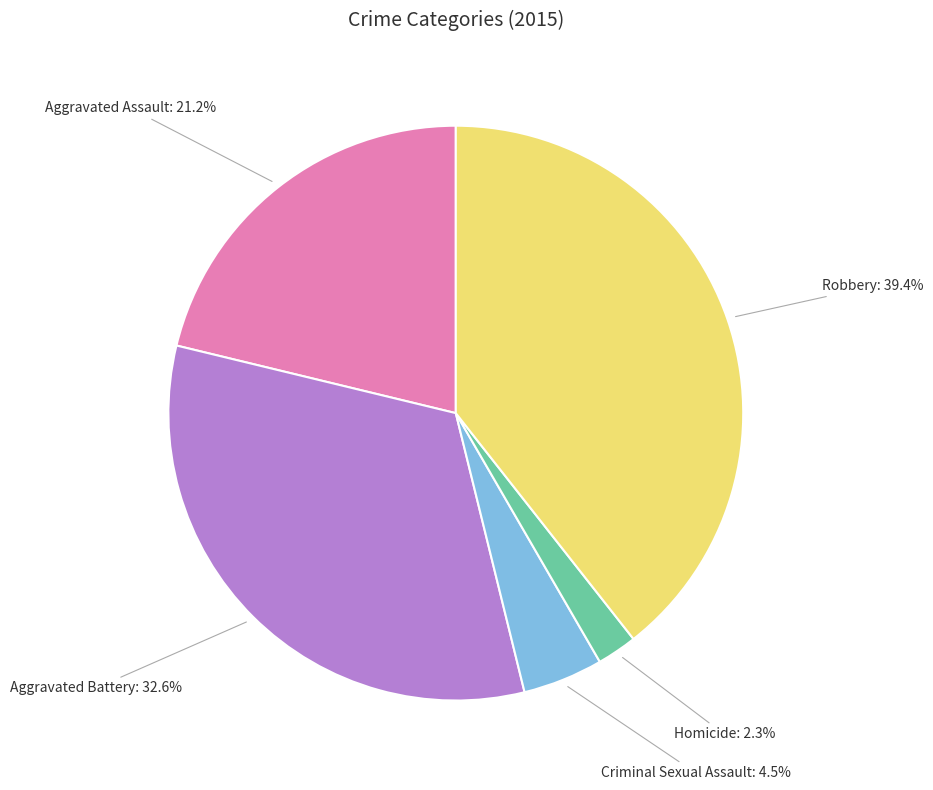

Is Homicide the majority of the pie?

No